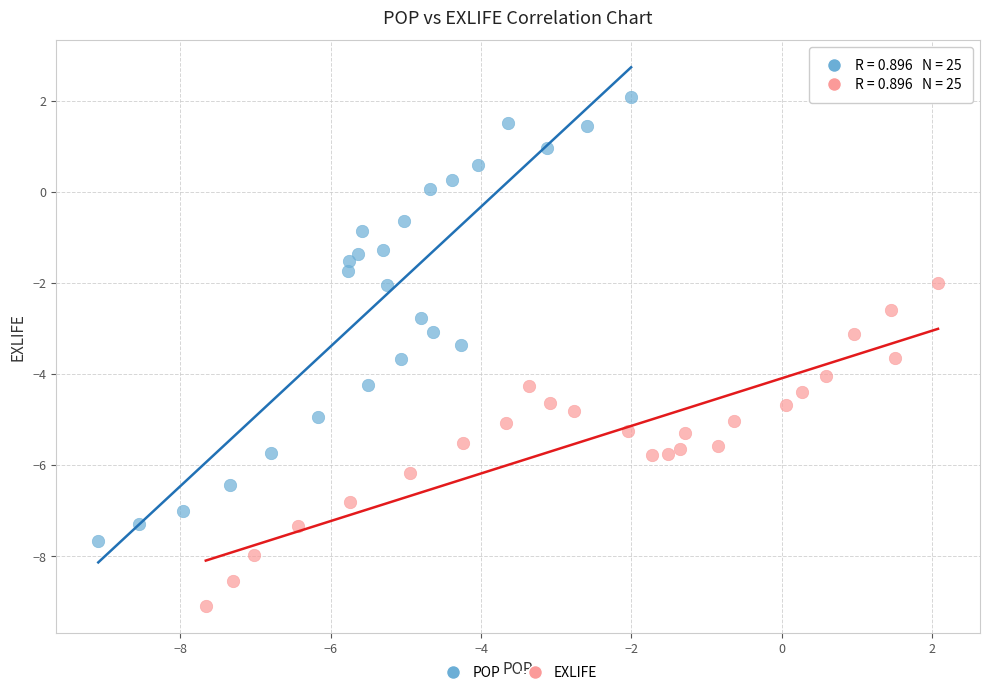

Which series reaches the maximum Y coordinate?

POP